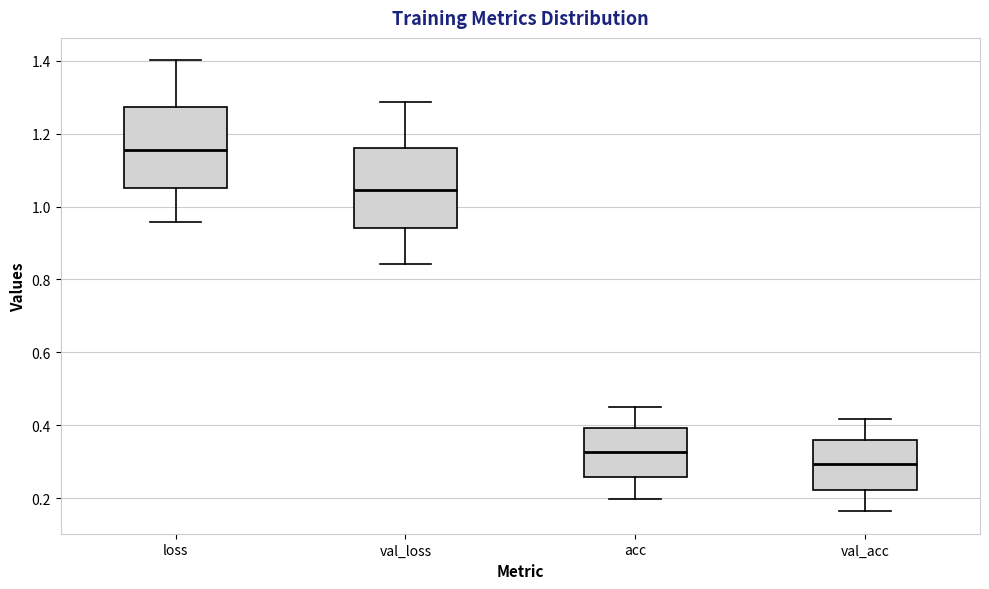

Reading left to right, read every box against the y-axis: the position of its median line, the range the box covers, and the ends of its whiskers. The values are not printed on the chart, so give them approximately, as read against the axis.

loss: median 1.16, box 1.06 to 1.28, whiskers 0.96 to 1.40
val_loss: median 1.04, box 0.94 to 1.16, whiskers 0.84 to 1.28
acc: median 0.32, box 0.26 to 0.40, whiskers 0.20 to 0.44
val_acc: median 0.30, box 0.22 to 0.36, whiskers 0.16 to 0.42